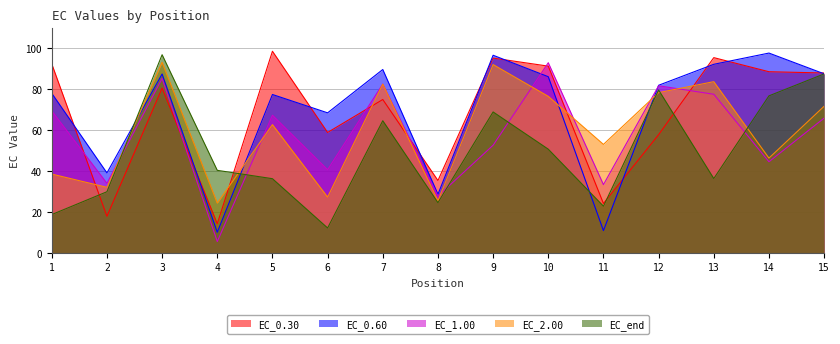

Reading left to right, extract all data points from this chart.

EC_0.30: 92.4	18.0	80.6	14.4	98.6	58.9	75.0	35.5	95.2	91.3	24.3	57.9	95.5	88.6	88.0
EC_0.60: 78.1	39.2	87.5	10.2	77.5	68.5	89.7	28.8	96.6	86.2	11.0	82.0	92.2	97.7	87.6
EC_1.00: 69.5	34.1	85.3	5.7	67.4	40.8	82.6	27.9	52.7	93.0	33.5	81.7	77.6	44.7	66.0
EC_2.00: 38.6	32.2	93.2	24.5	62.8	27.4	82.5	25.6	92.1	76.6	53.1	78.4	83.7	46.4	71.7
EC_end: 18.9	30.0	96.9	40.5	36.4	12.3	64.7	24.7	69.0	50.8	23.0	79.7	36.5	76.8	87.5